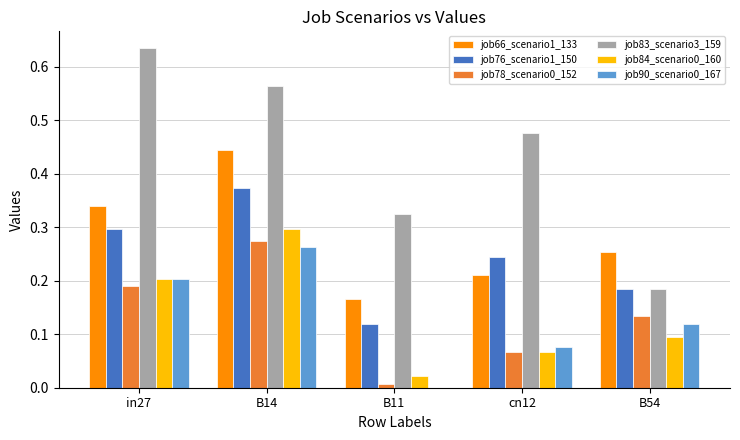

Is the value of job83_scenario3_159 at B14 greater than the value of job90_scenario0_167 at B11?

Yes